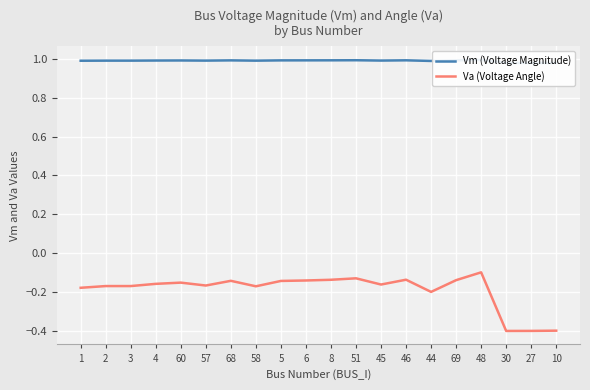

Is the value of Vm (Voltage Magnitude) at 60 greater than the value of Va (Voltage Angle) at 27?

Yes